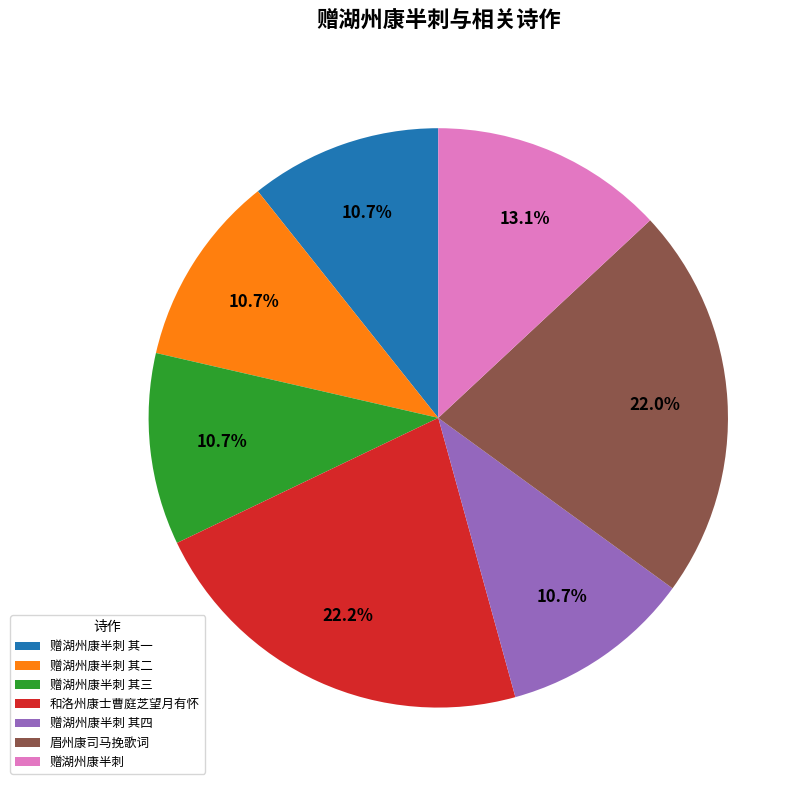

To the nearest percent, what percentage of the pie is 赠湖州康半刺 其四?

11%